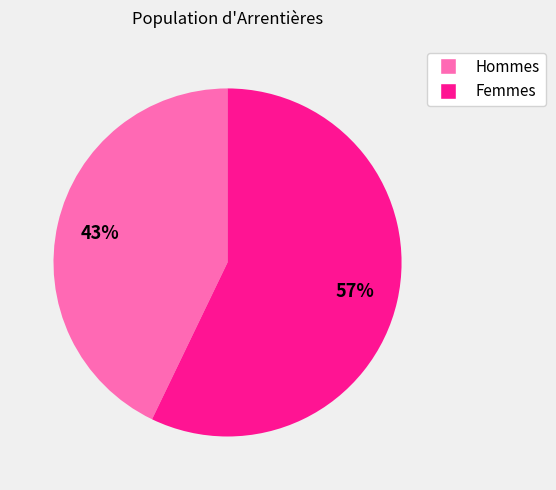

To the nearest percent, what is the difference between the largest and smallest slice percentages?

14%